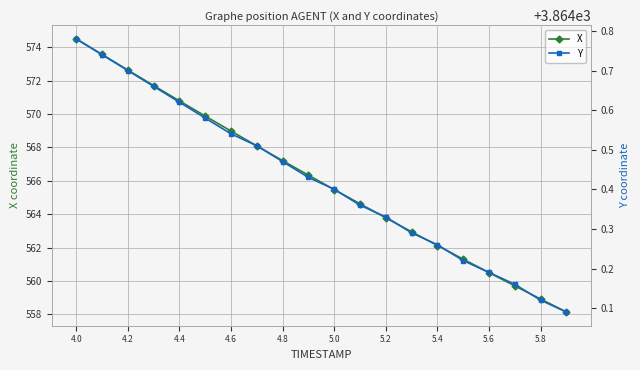

List the series in order of their peak value, lowest first.

X, Y